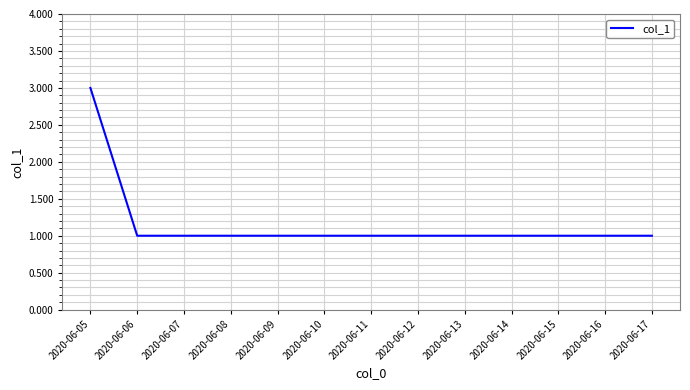

Approximately how many times larger is the value at 2020-06-13 compared to 2020-06-11?

1.0